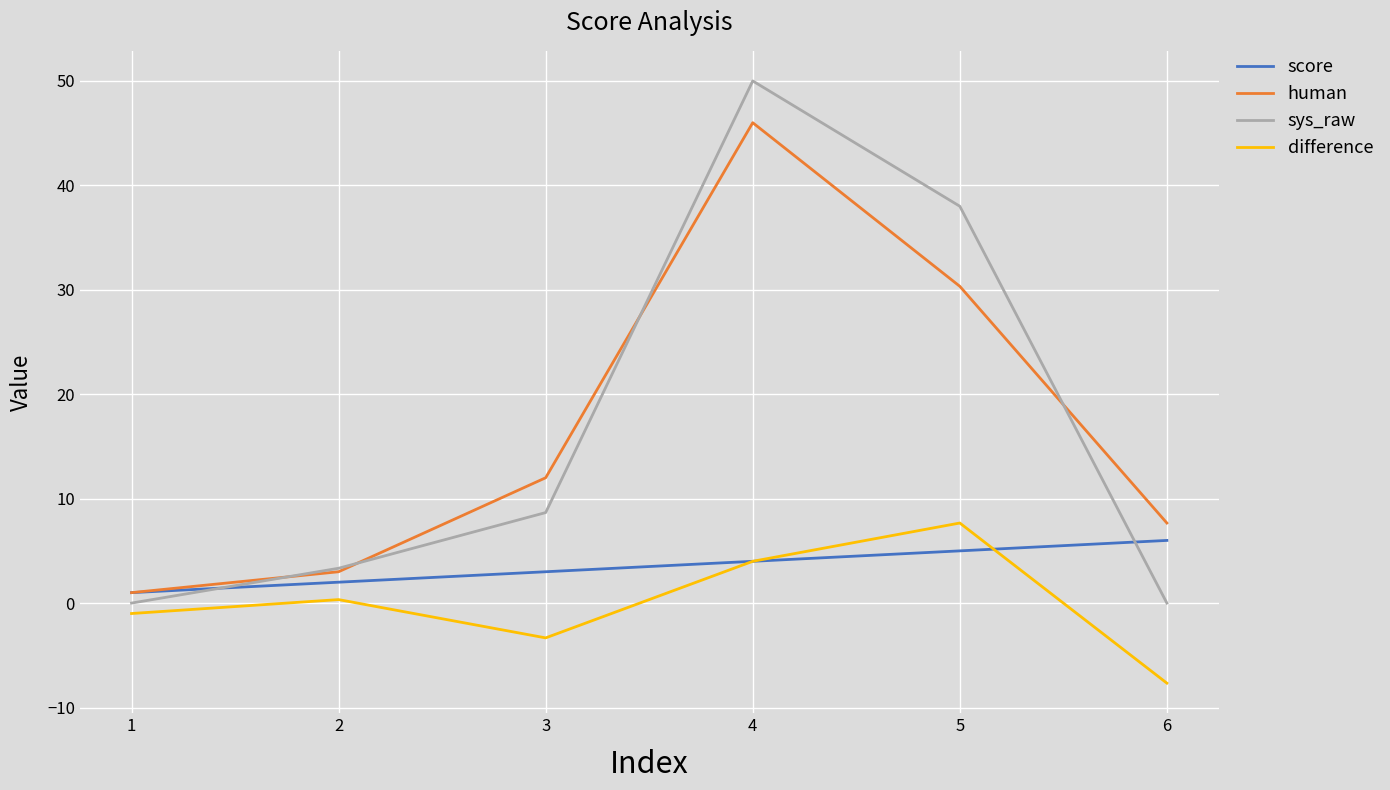

Rank the categories by difference value from lowest to highest.

6, 3, 1, 2, 4, 5